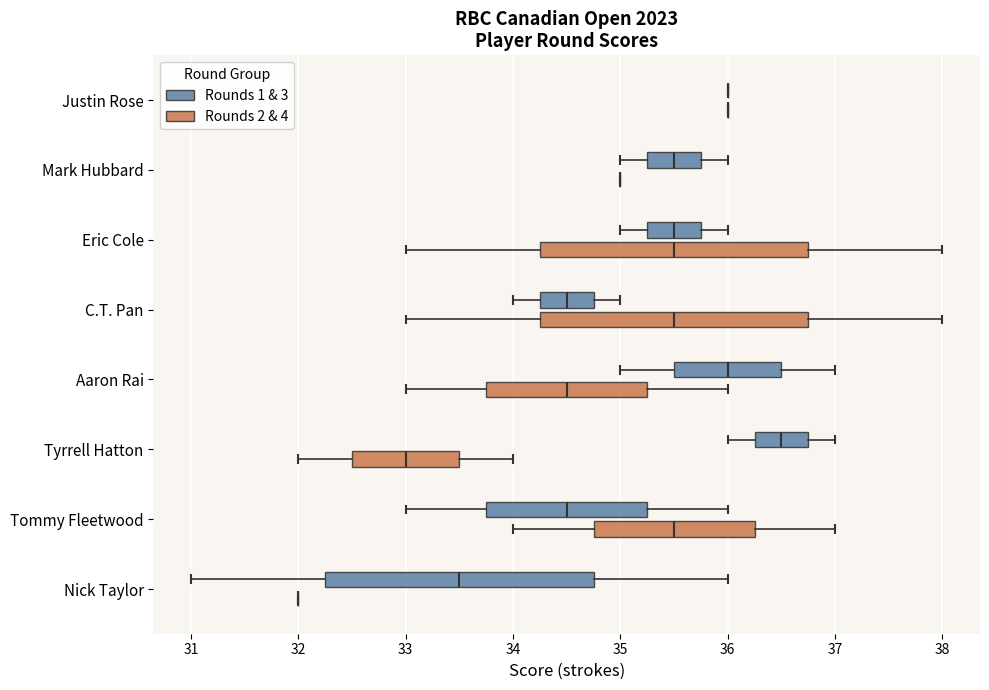

At which label does Round 3 reach its peak?

Justin Rose